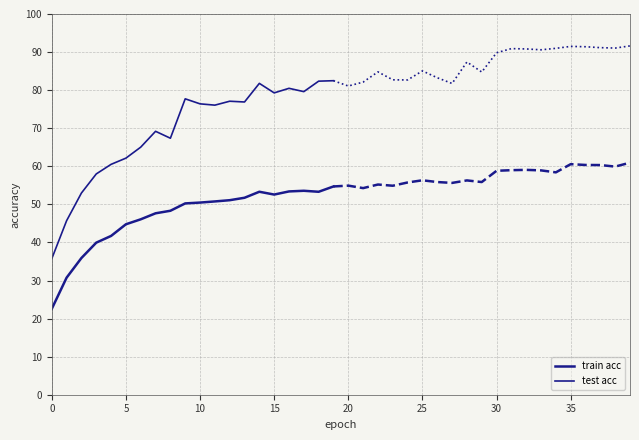

Is this an area chart (filled region under the line)?

No